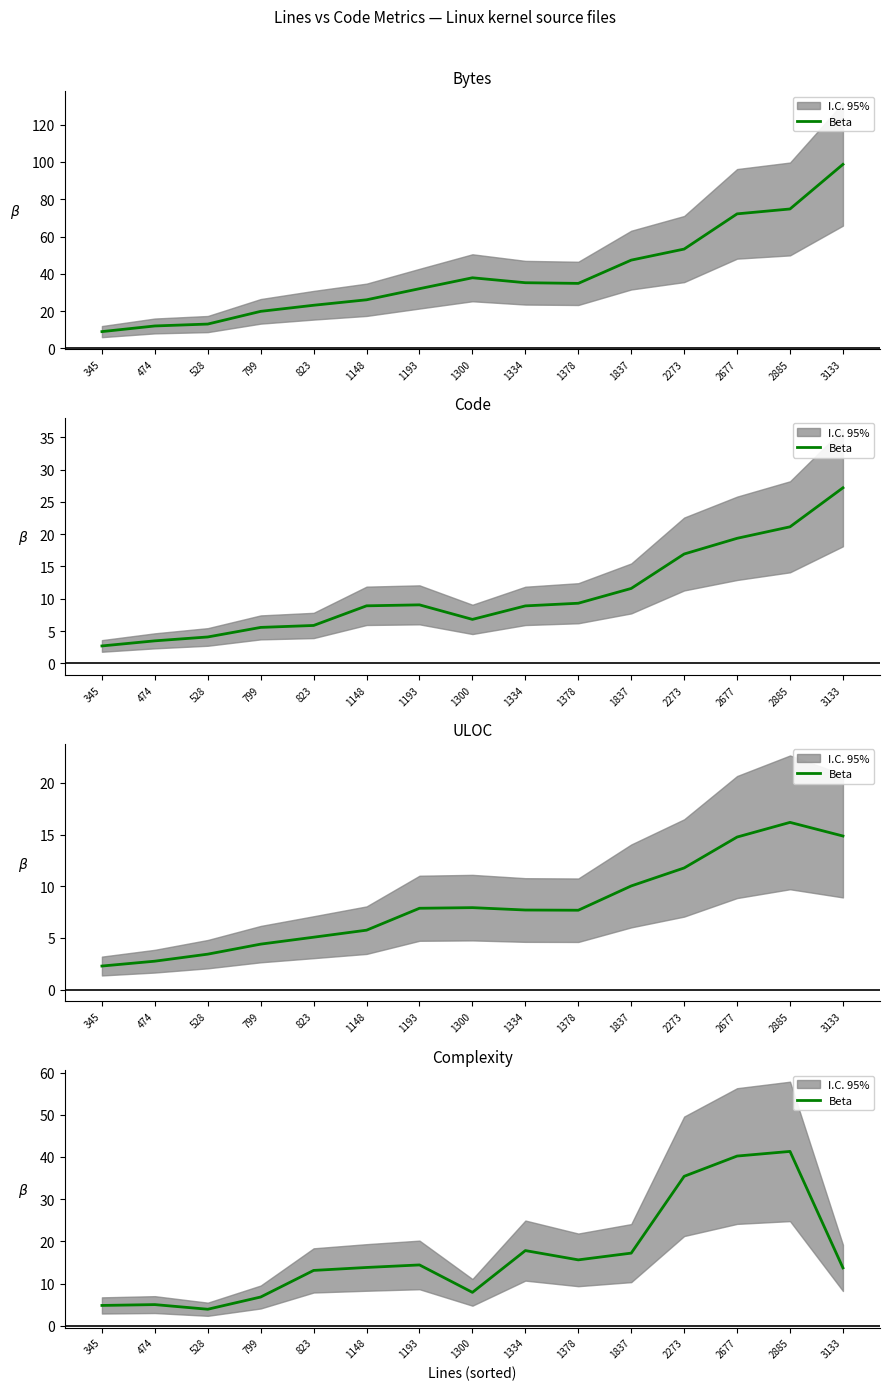

What is the change in value from 1378 to 3133?

-1.9